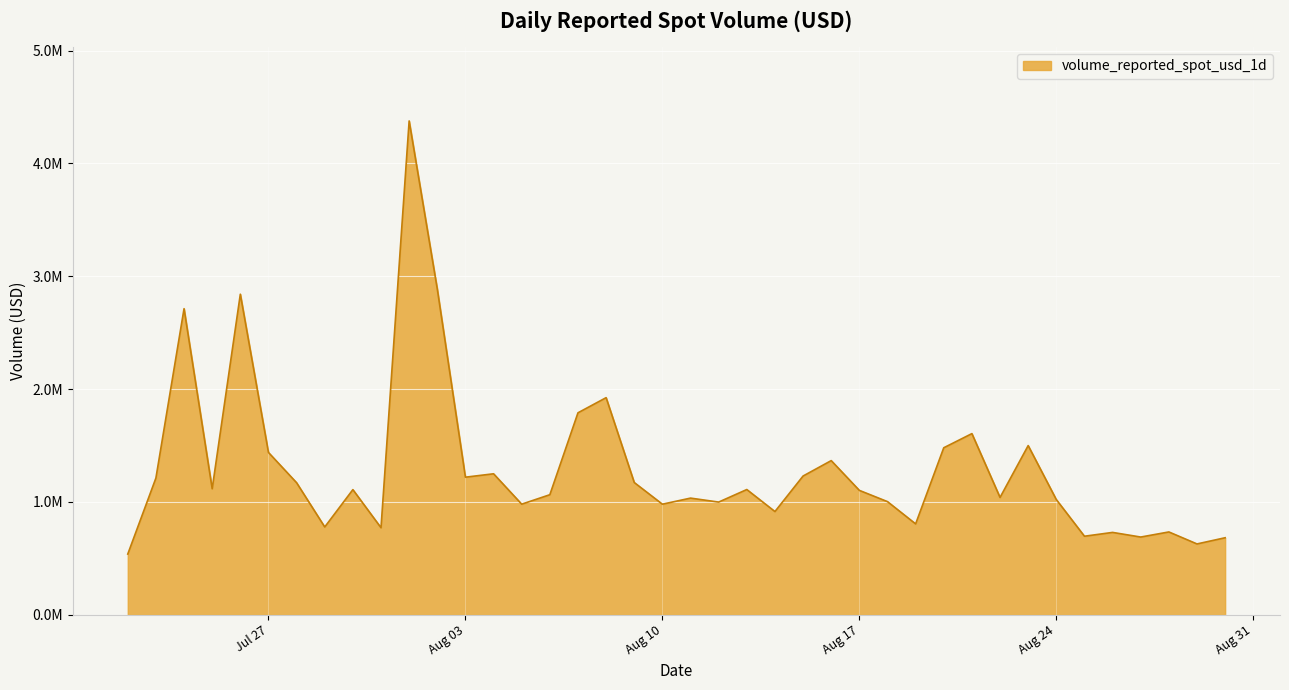

How many interior local peaks (higher than both neighbors) does the data have?

13